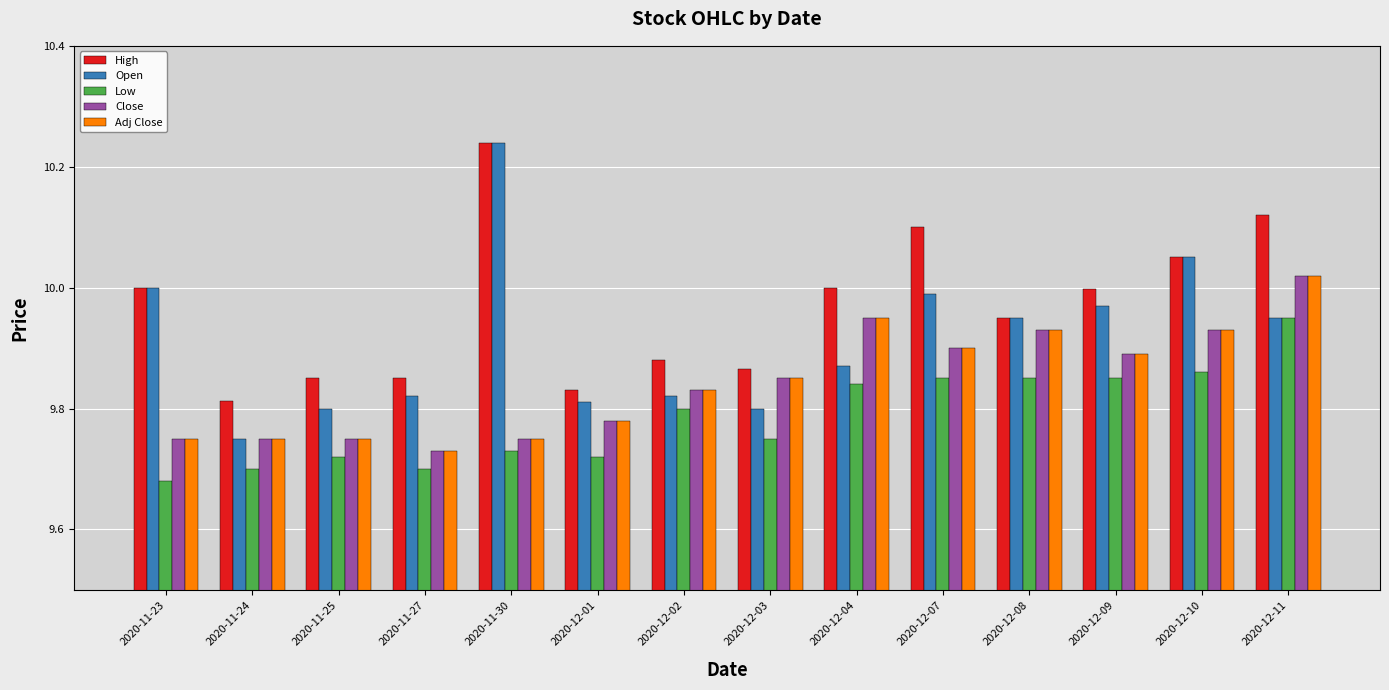

The Adj Close series shows 9.9 at 2020-12-04. True or false?

True